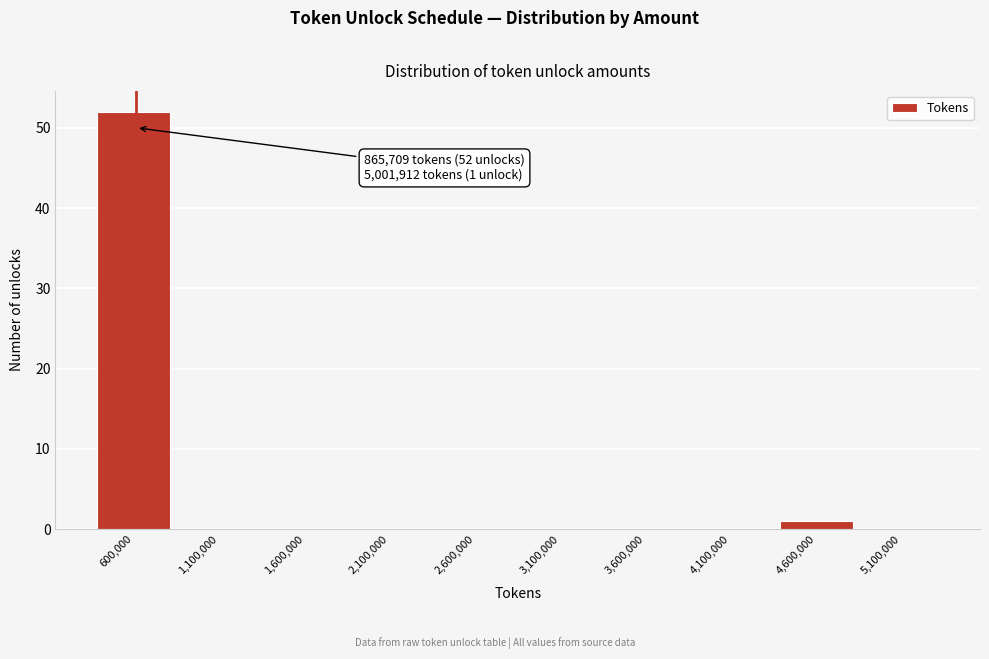

Reading right to left, transcribe all the data shown in this chart.

5,100,000=0	4,600,000=1	4,100,000=0	3,600,000=0	3,100,000=0	2,600,000=0	2,100,000=0	1,600,000=0	1,100,000=0	600,000=52